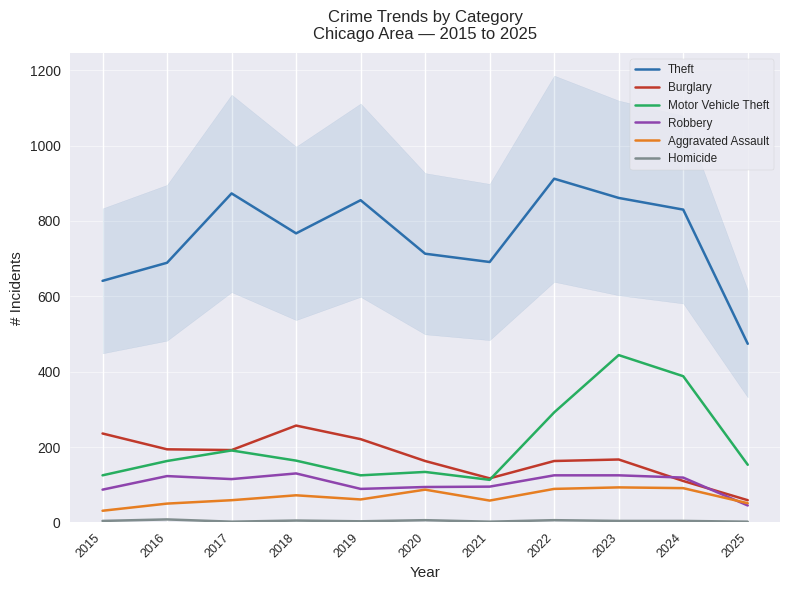

Reading left to right, list all the values displayed in this chart.

Theft: 641	689	873	767	855	713	691	912	861	830	474
Burglary: 236	194	192	257	221	163	117	163	167	110	59
Motor Vehicle Theft: 125	163	191	164	125	134	113	292	444	388	153
Robbery: 87	123	115	130	89	94	95	125	125	119	45
Aggravated Assault: 31	50	59	72	61	87	58	89	93	91	51
Homicide: 4	8	2	5	3	6	2	6	4	4	2